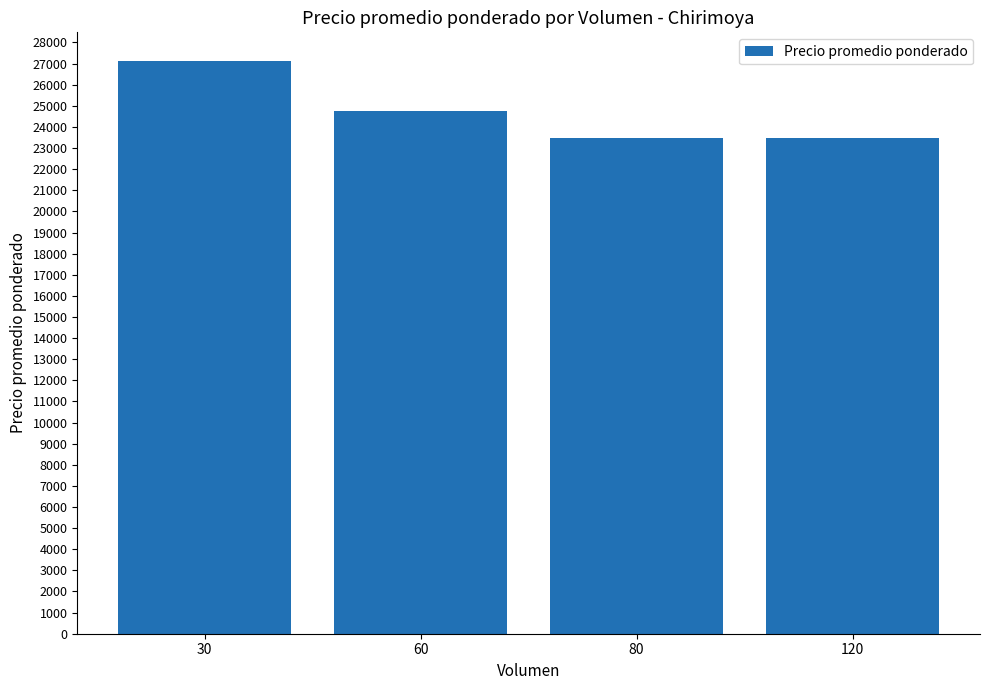

Are the bars grouped side by side (vs. stacked)?

No